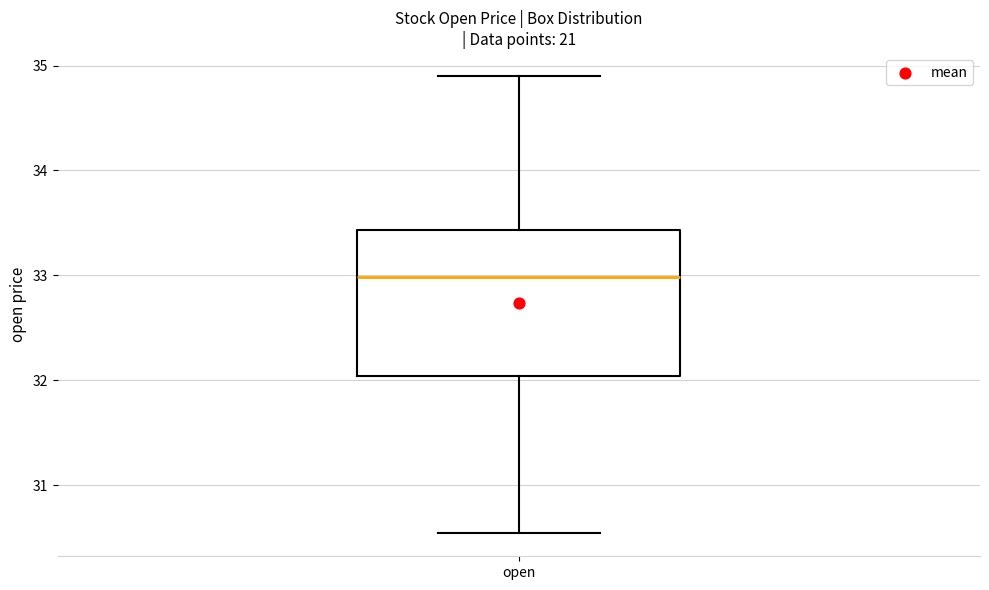

Transcribe this box plot: give where the median line is, the range the box spans, and where the two whiskers end, as read against the y-axis. The values are not printed on the chart, so give them approximately, as read against the axis.

median 33.0, box 32.0 to 33.4, whiskers 30.5 to 34.9